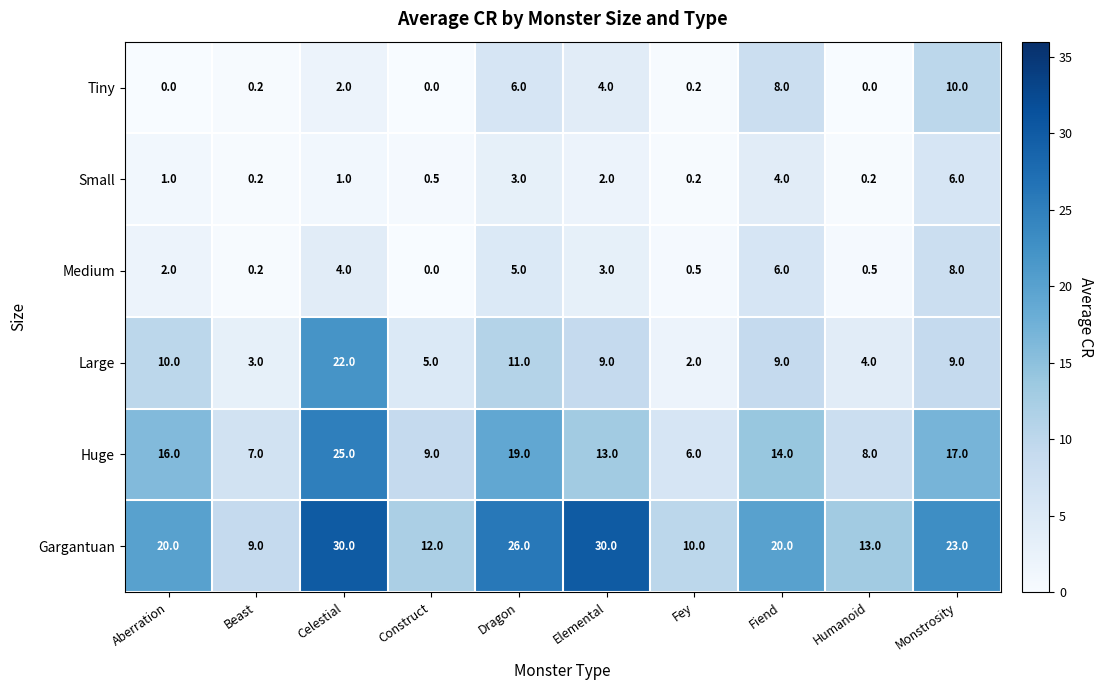

List the series in order of their peak value, lowest first.

Small, Medium, Tiny, Large, Huge, Gargantuan